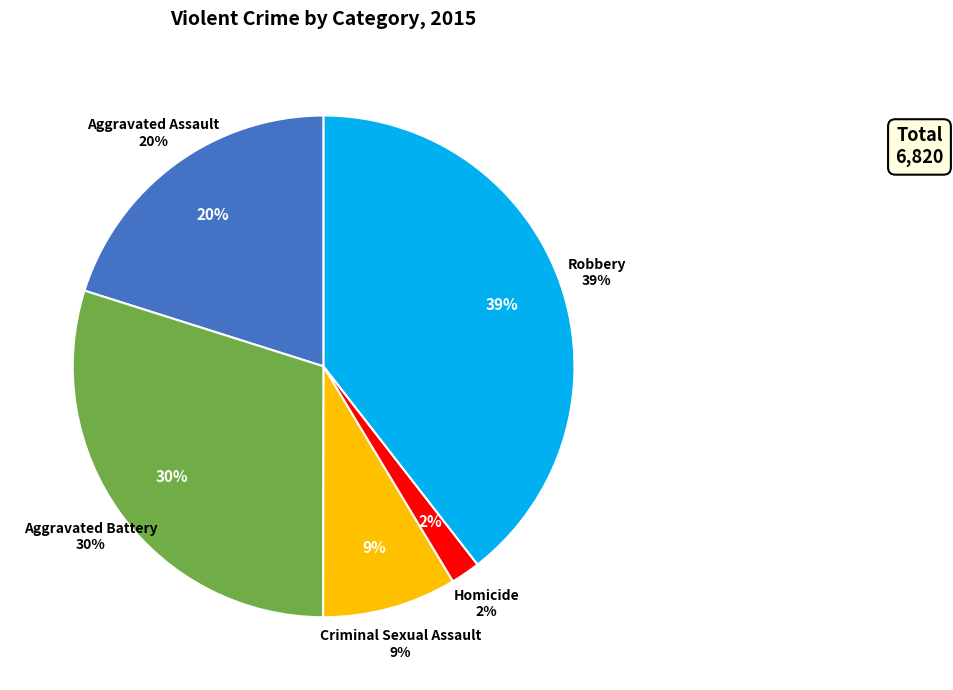

The Aggravated Assault slice represents 14% of the pie. True or false?

False